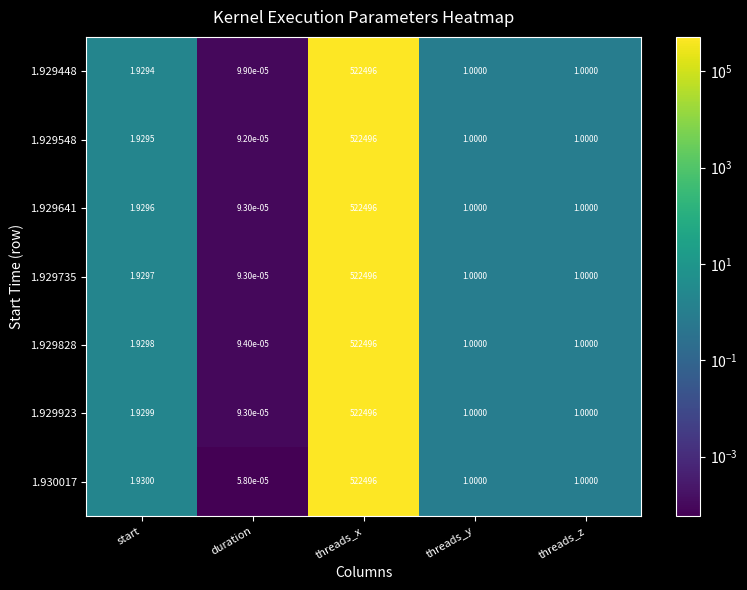

What is the total value across all series at threads_y?

7.0